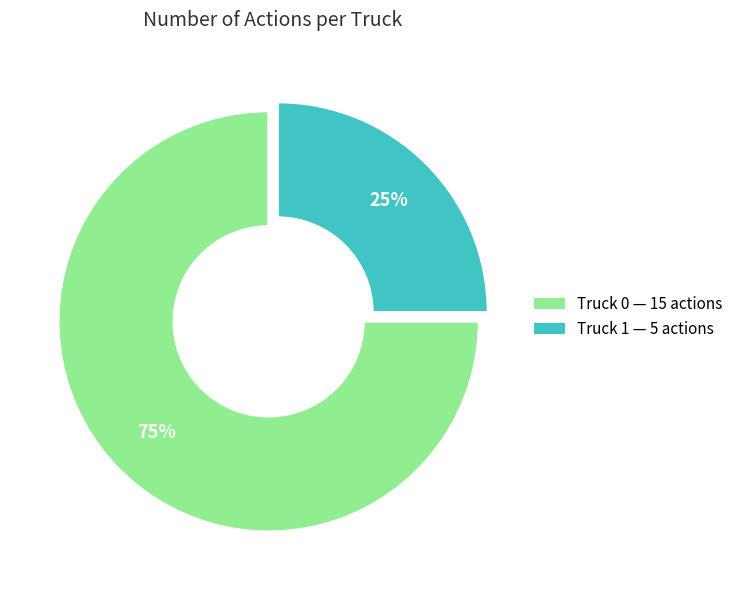

Count the number of slices in the pie.

2